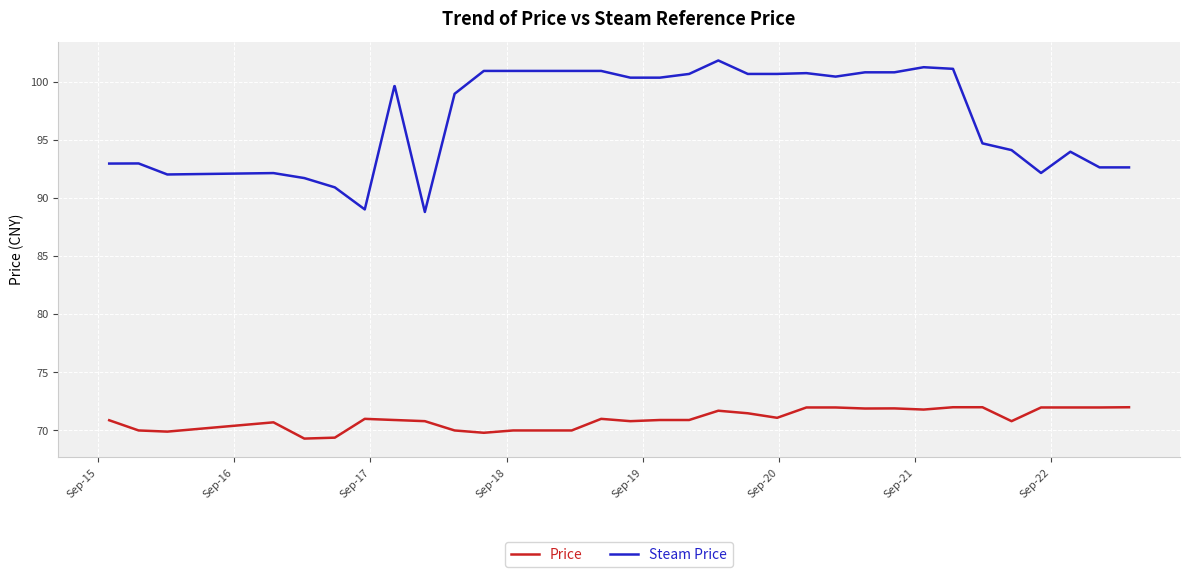

What is the difference between the maximum and minimum values in the Price series?

2.7